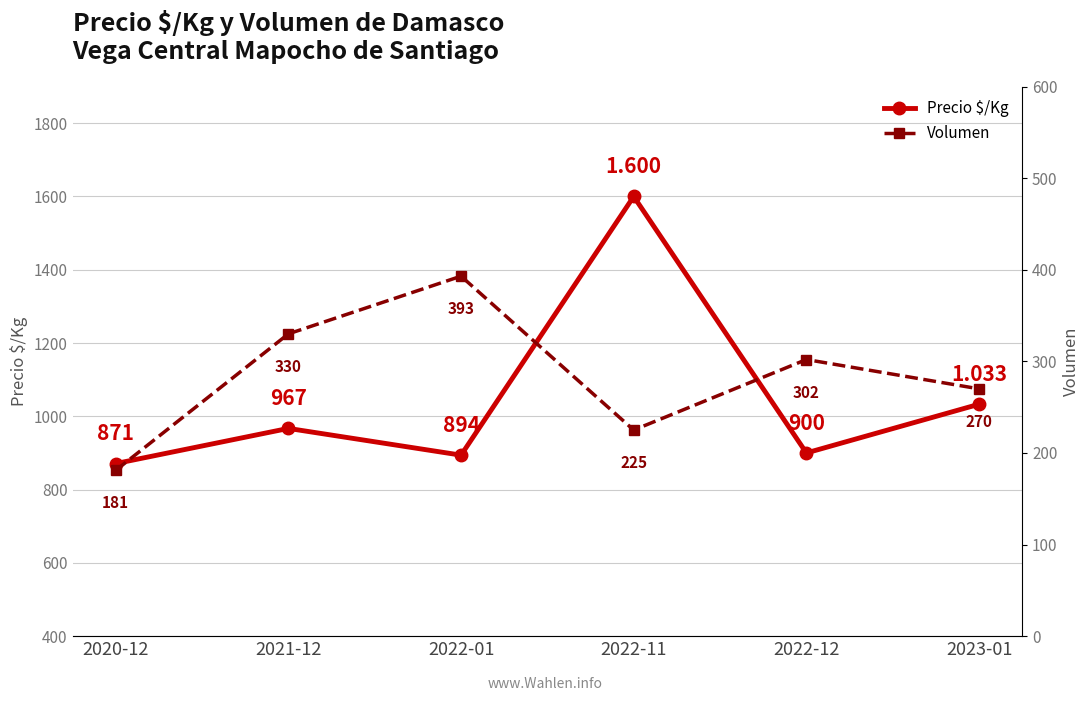

Rank the categories by Precio $/Kg value from lowest to highest.

2020-12, 2022-01, 2022-12, 2021-12, 2023-01, 2022-11